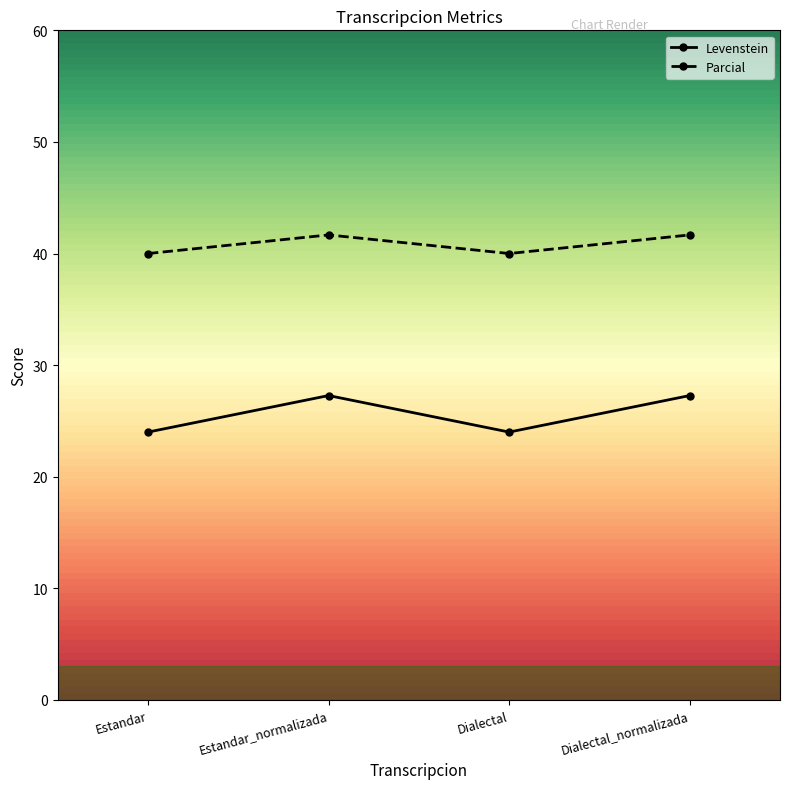

What is the difference between the maximum and second lowest values in the Levenstein series?

3.3